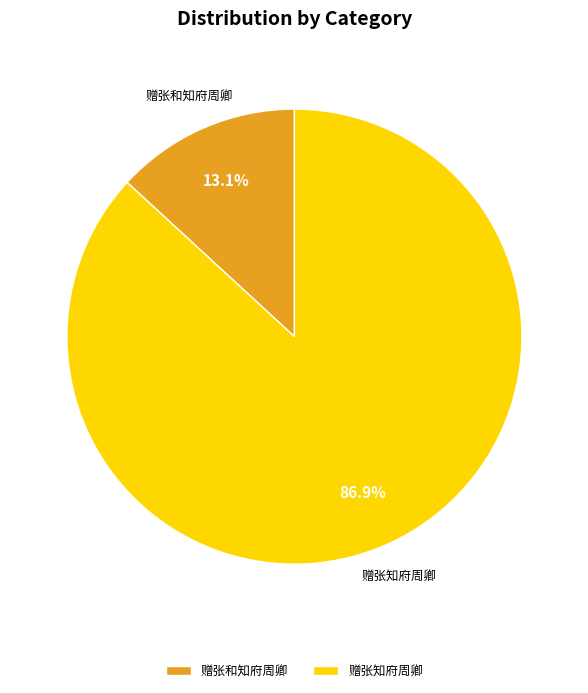

The 赠张知府周卿 slice represents 96% of the pie. True or false?

False